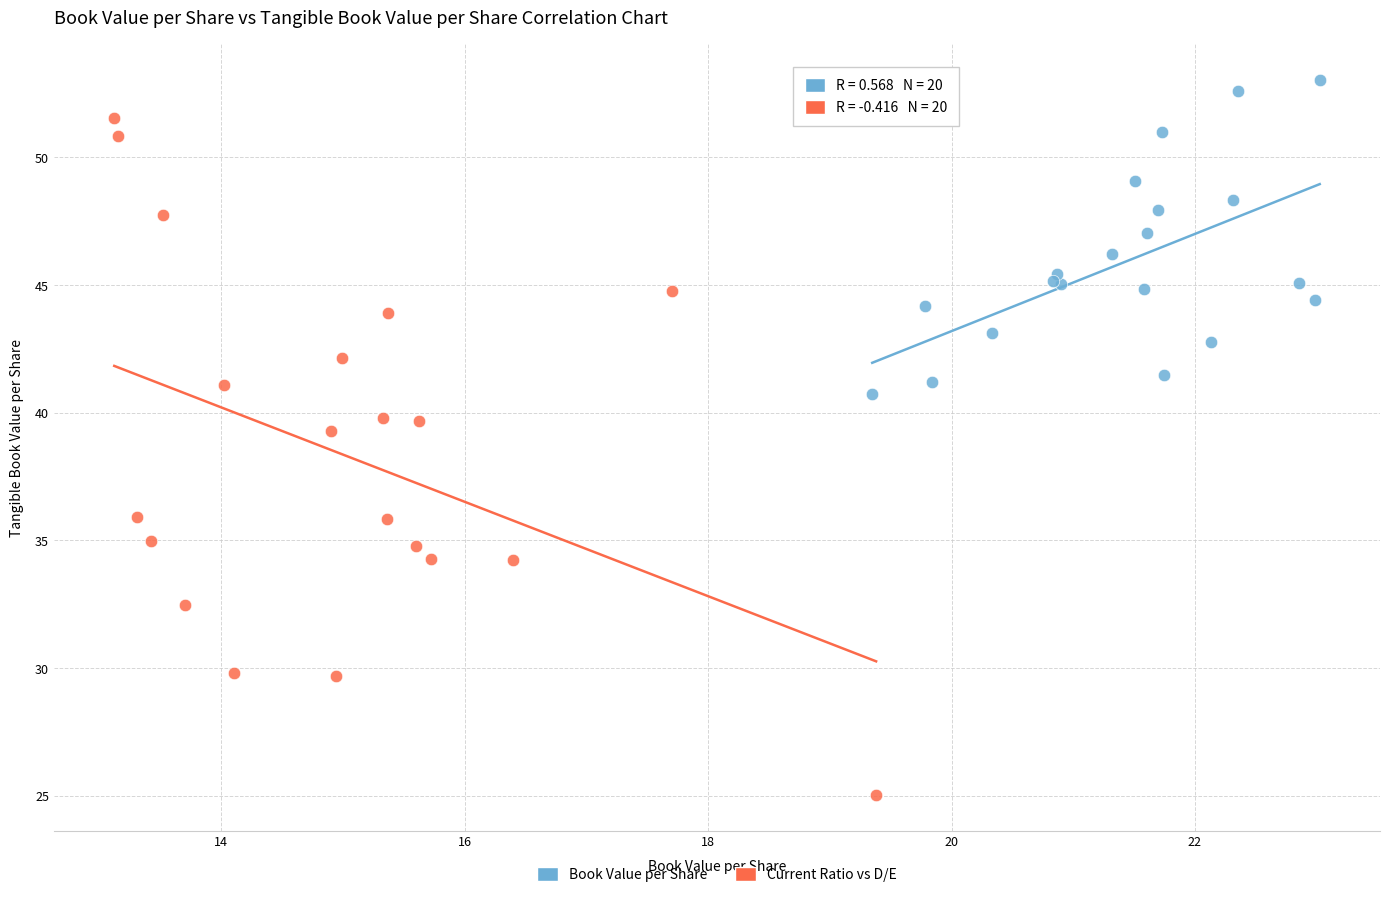

Which series contains the lowest Y value?

Current Ratio vs D/E